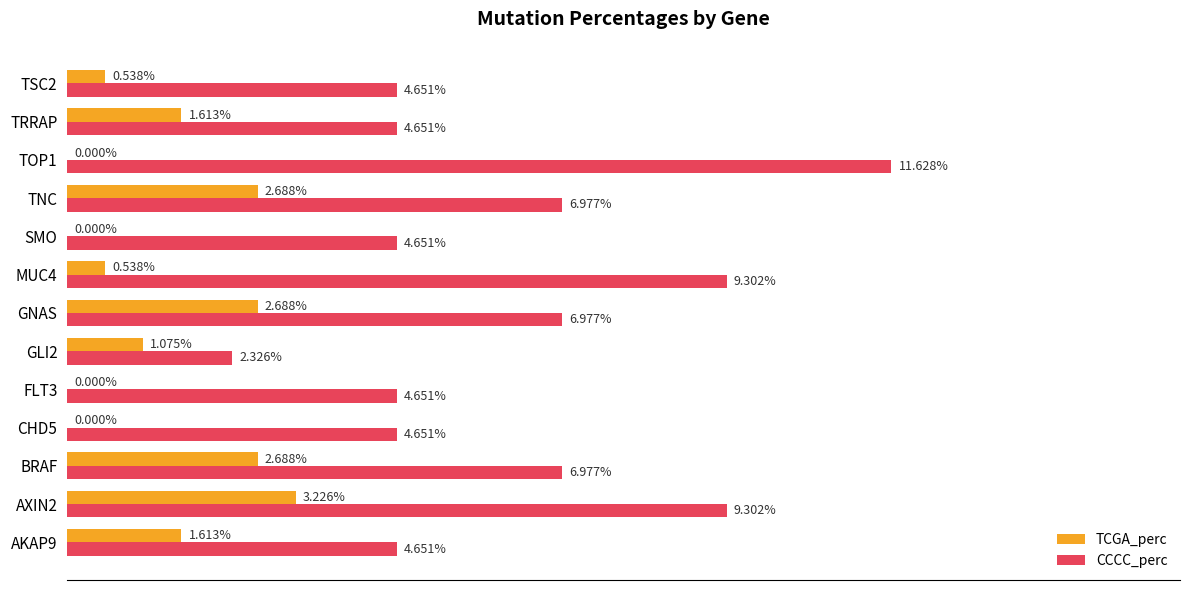

Which series changed the most between CHD5 and MUC4?

CCCC_perc